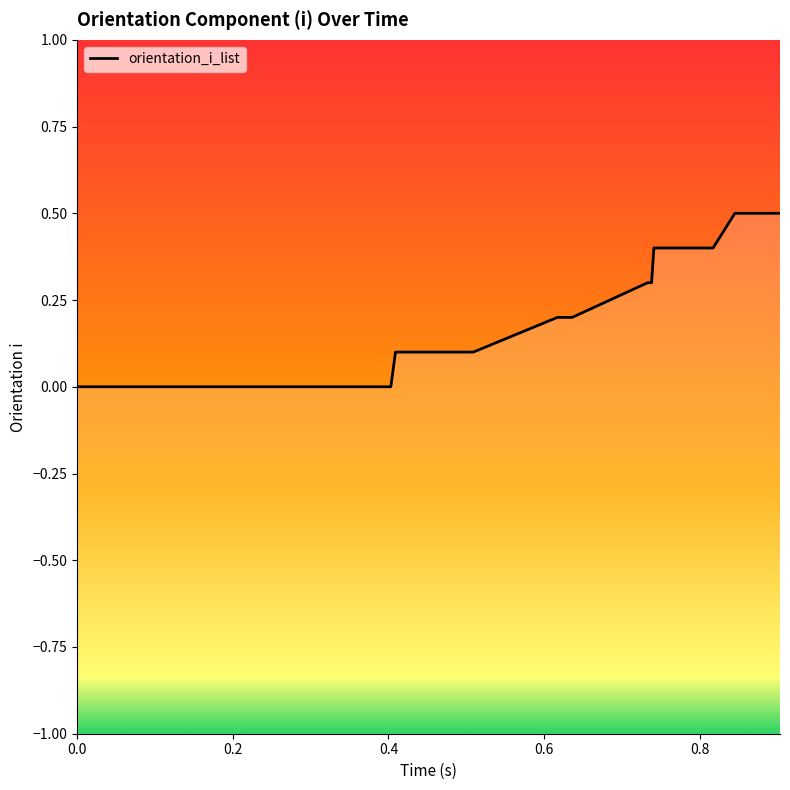

How many values are between 0 and 1?

40